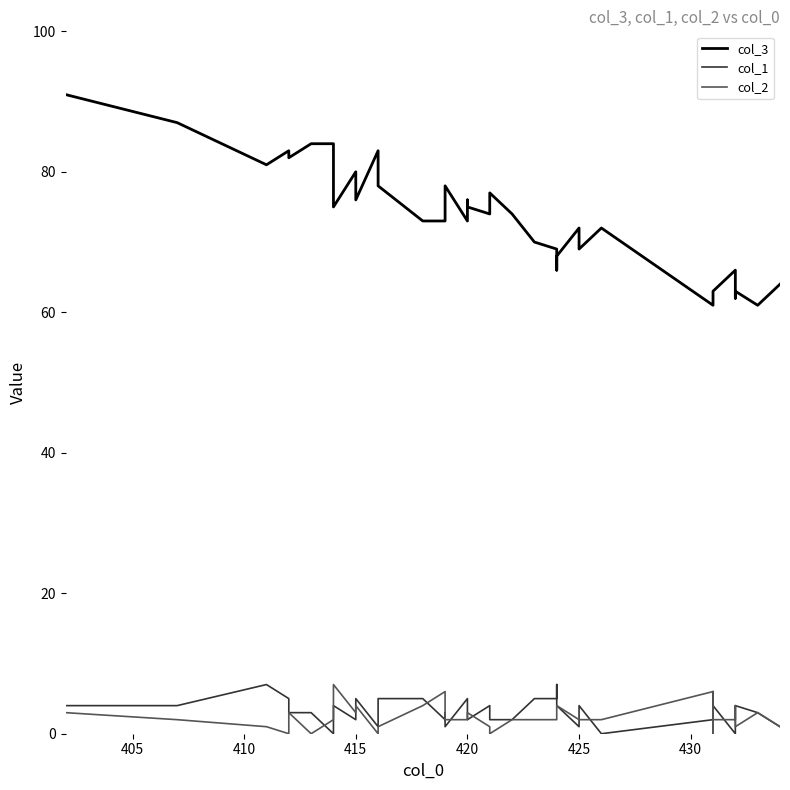

What are all the series names shown in the legend?

col_3, col_1, col_2